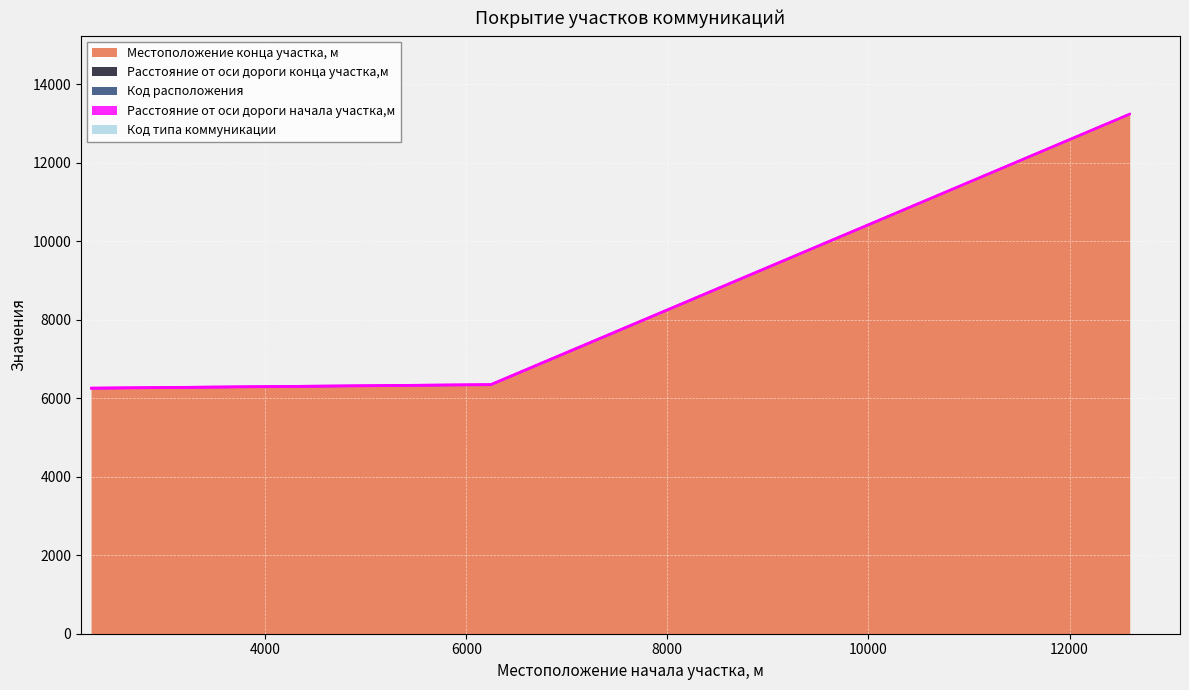

What is the smallest value displayed?

1